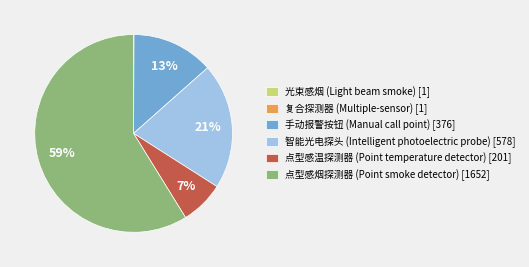

True or false: 智能光电探头 (Intelligent photoelectric probe) [578] accounts for 7% of the total.

False